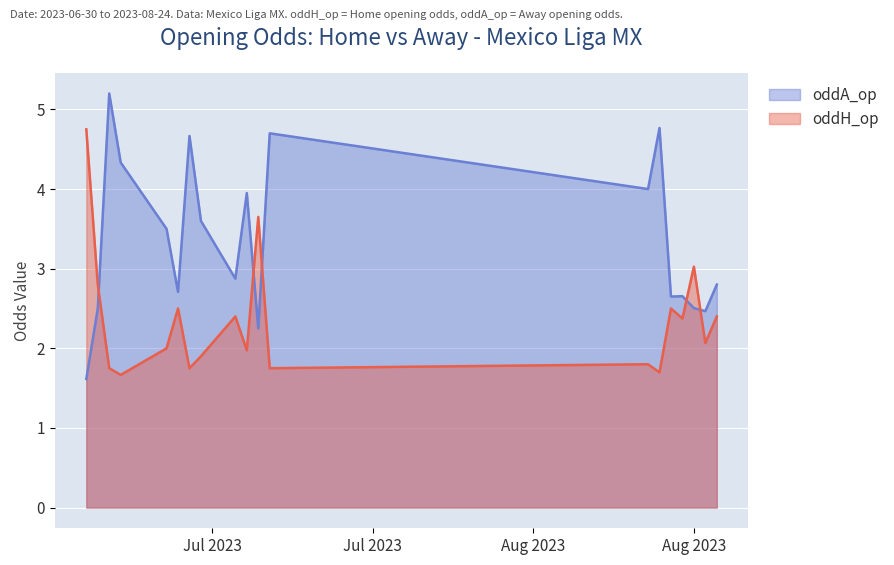

True or false: oddH_op and oddA_op intersect in this chart.

True